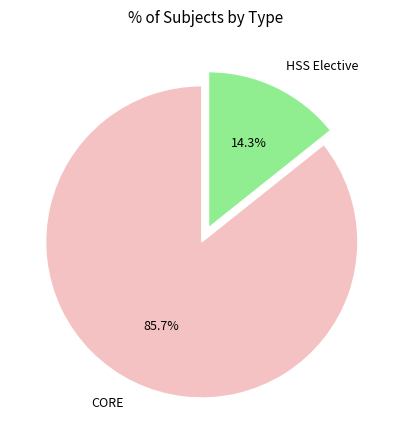

Which category accounts for the majority?

CORE